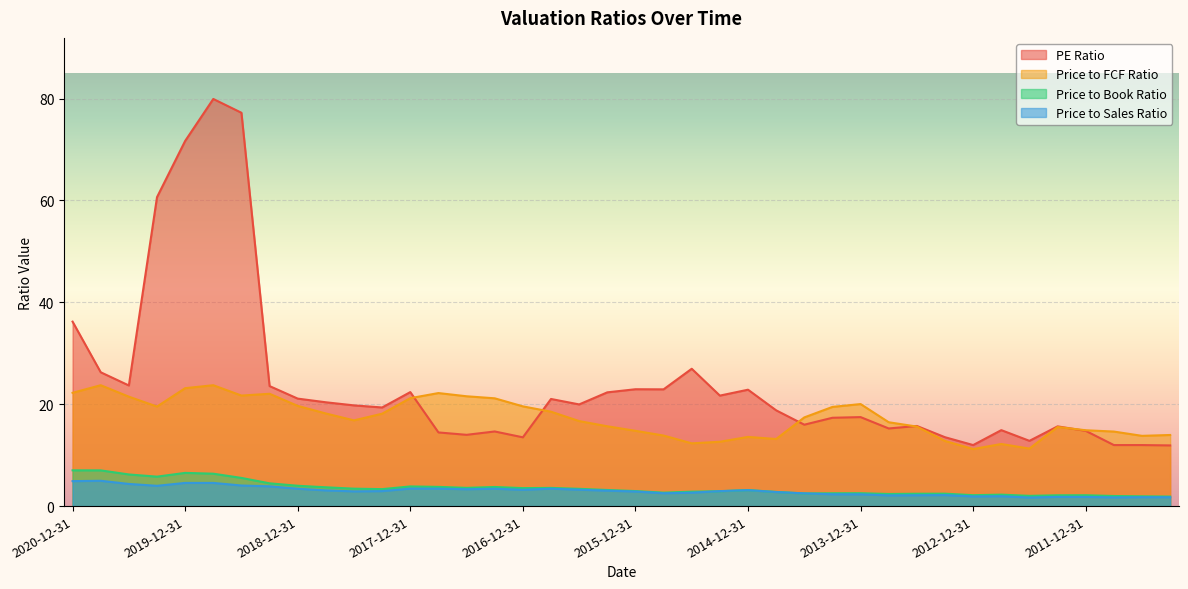

The PE Ratio series shows 22.9 at 2015-12-31. True or false?

True